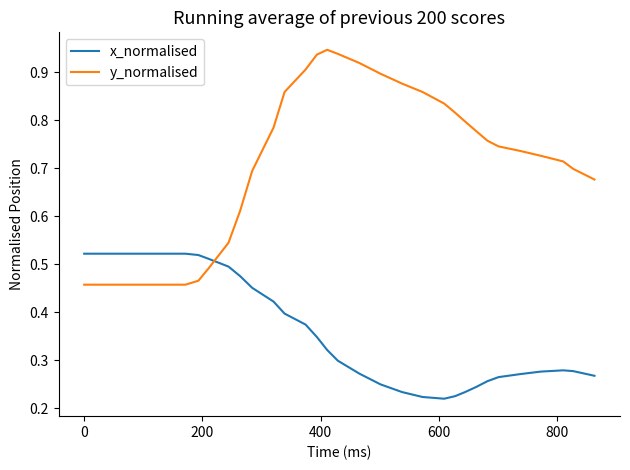

List the series in order of their peak value, highest first.

y_normalised, x_normalised